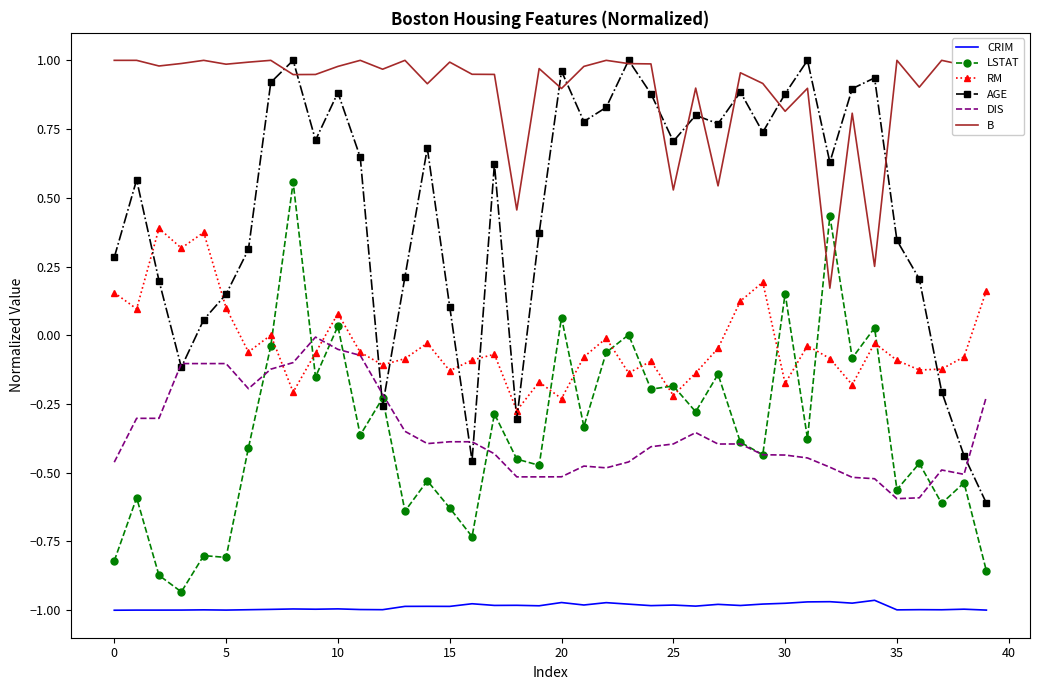

Which series has the largest range (max minus min)?

AGE